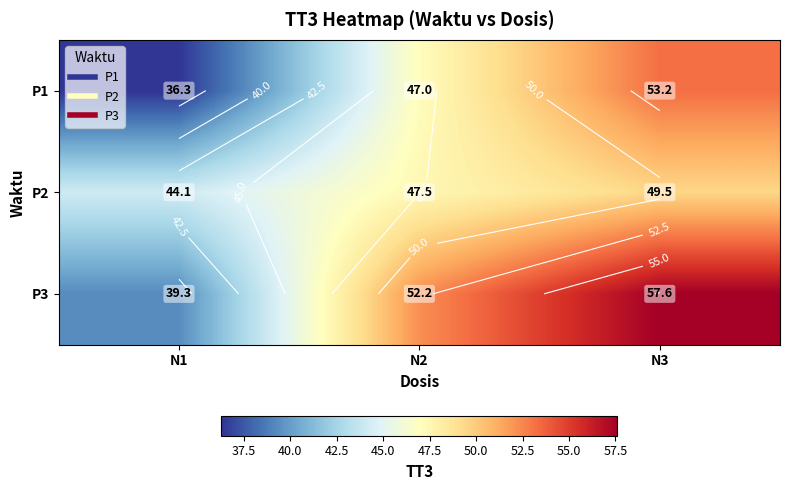

At which label does P2 reach its minimum?

N1